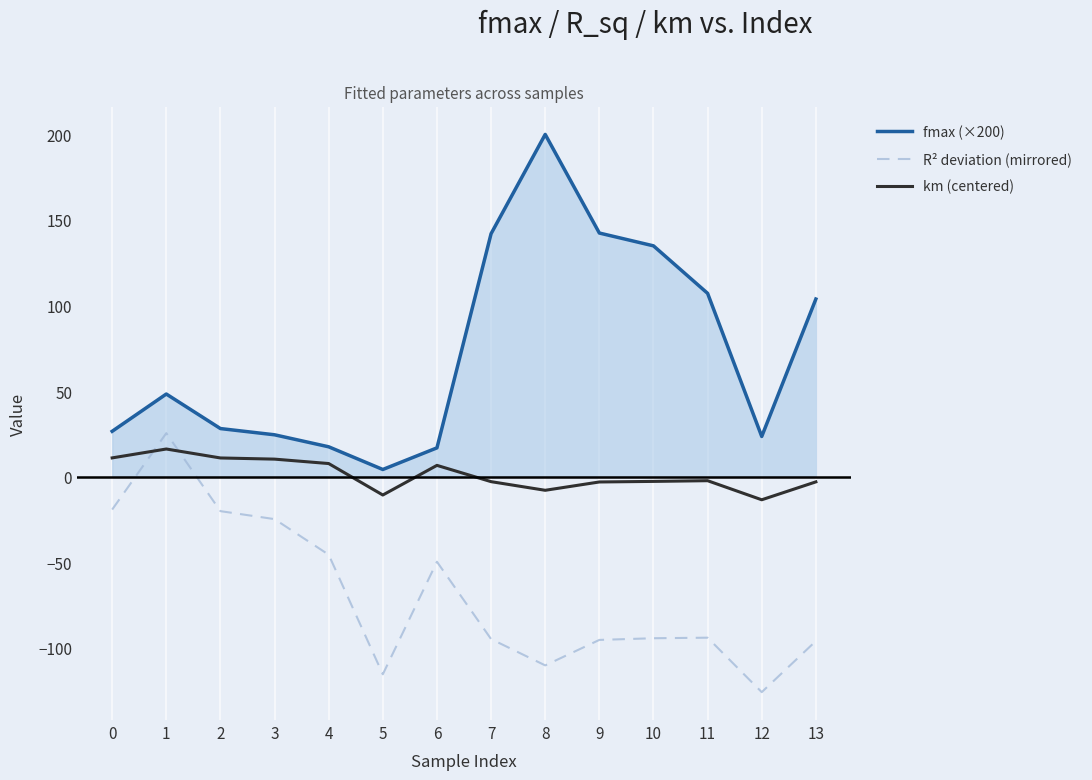

What is the spread (max minus min) of values at 4?

63.0